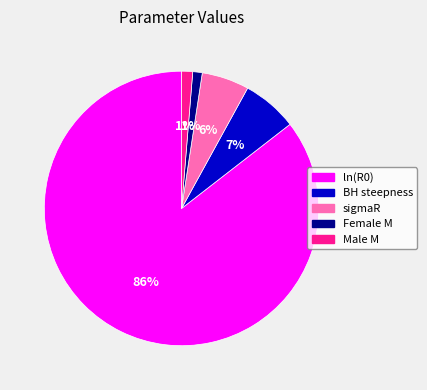

To the nearest percent, what percentage of the pie is BH steepness?

7%